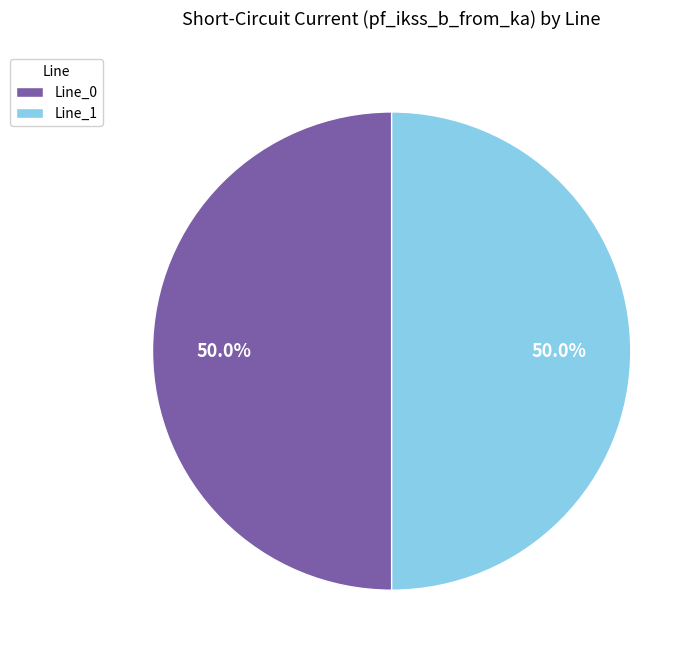

Count the number of slices in the pie.

2